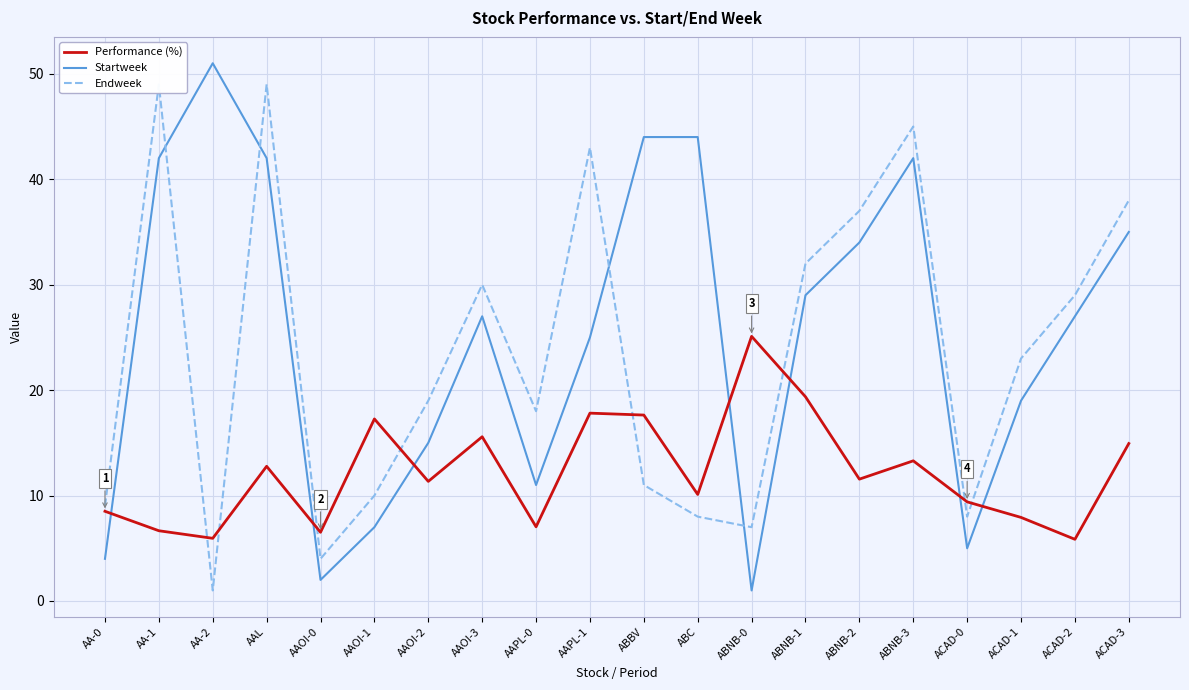

What is the difference between the highest and lowest values at ABNB-0?

24.1